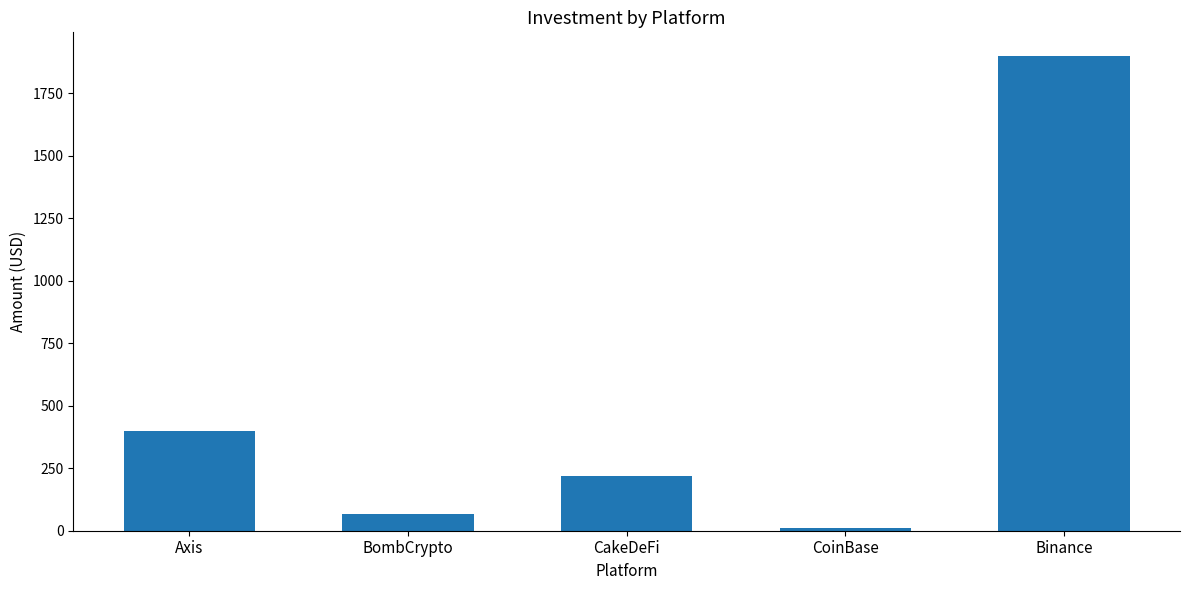

The value at Binance is 1899. True or false?

True